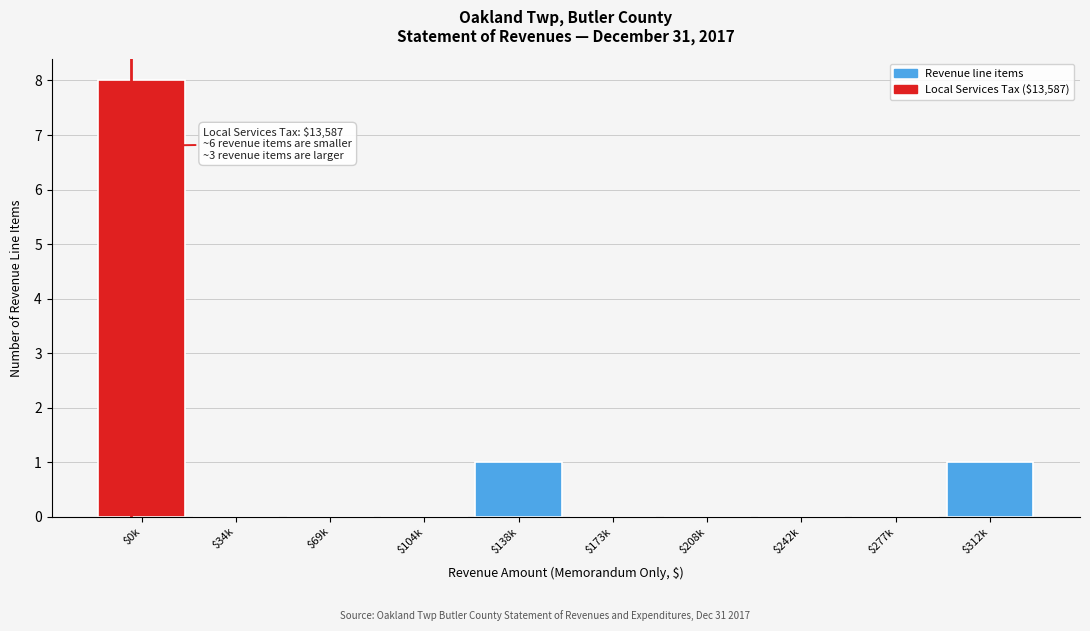

At which category does the chart reach its peak across all series?

$0k